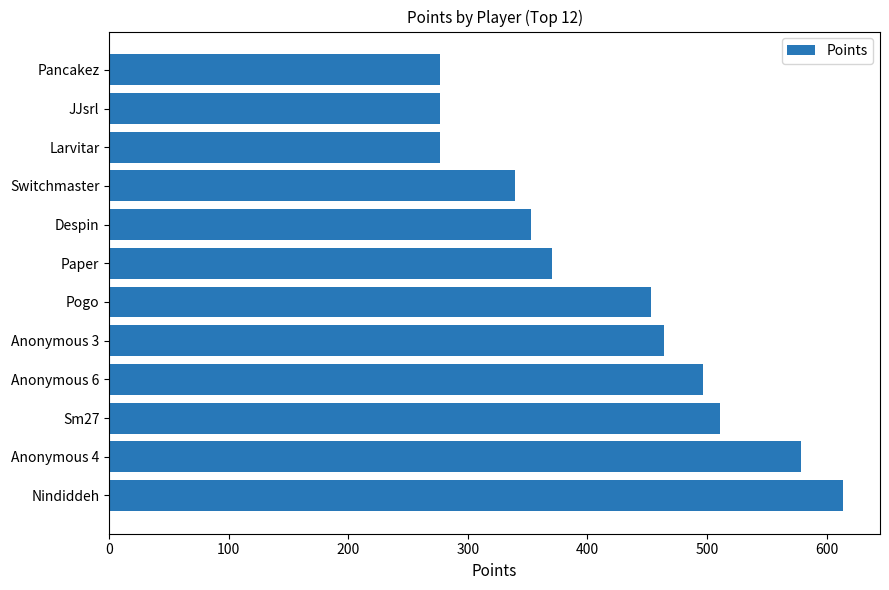

How many categories are shown in the chart?

12